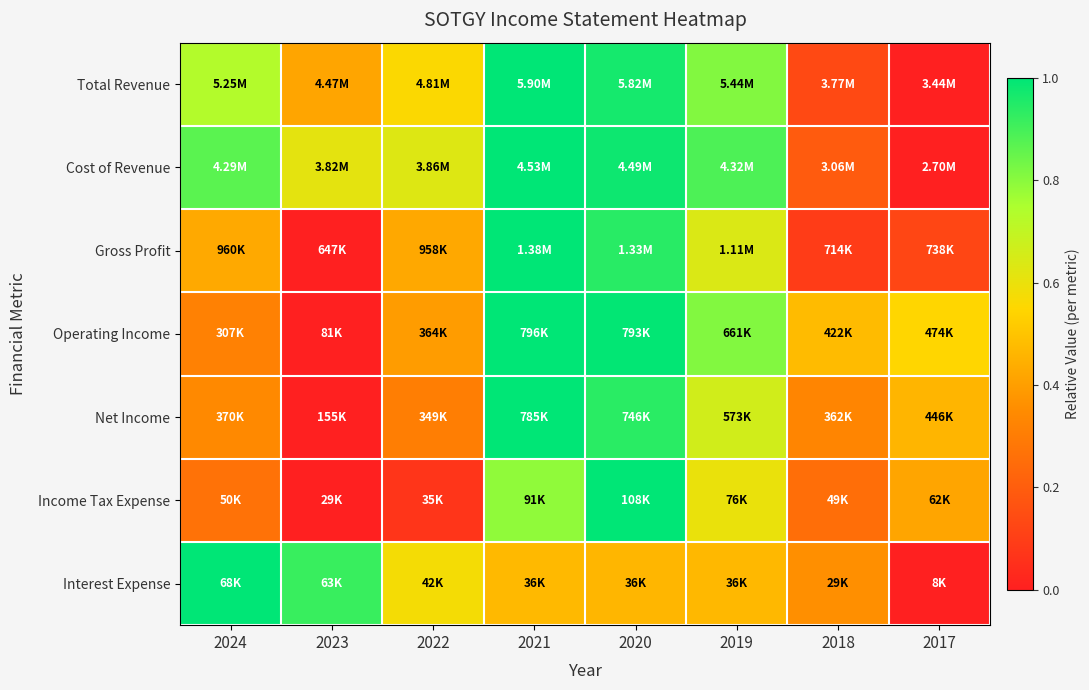

Between 2019 and 2022, which is larger?

2019